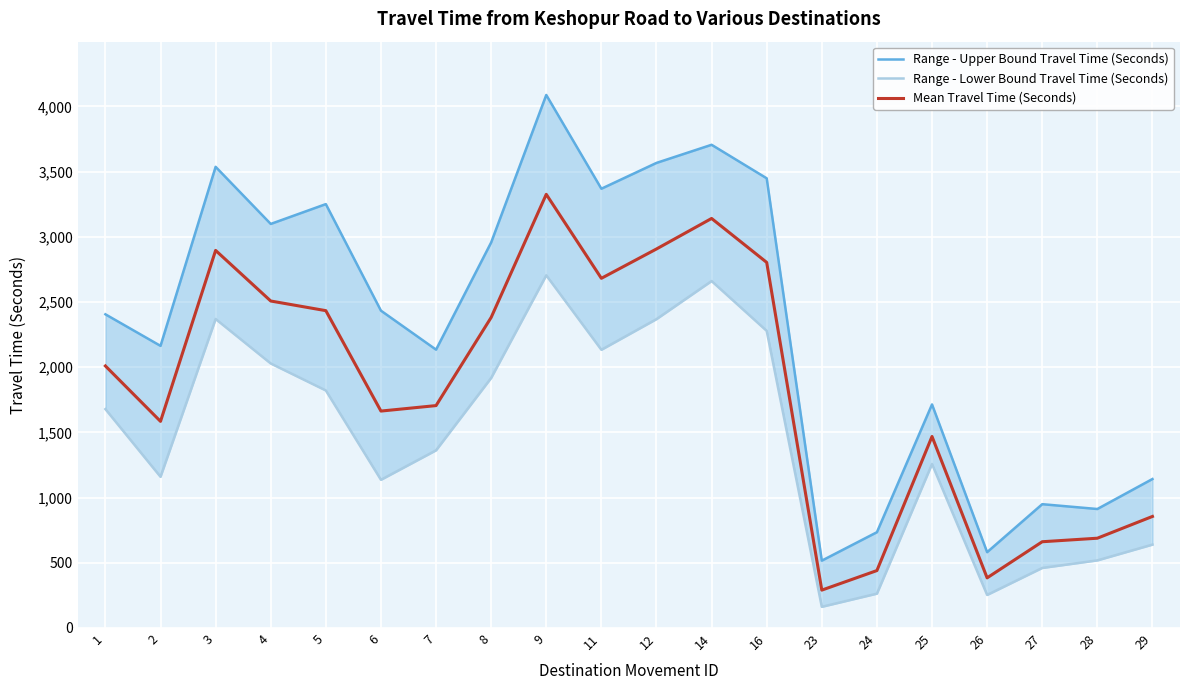

What is the maximum value shown in the chart?

4087